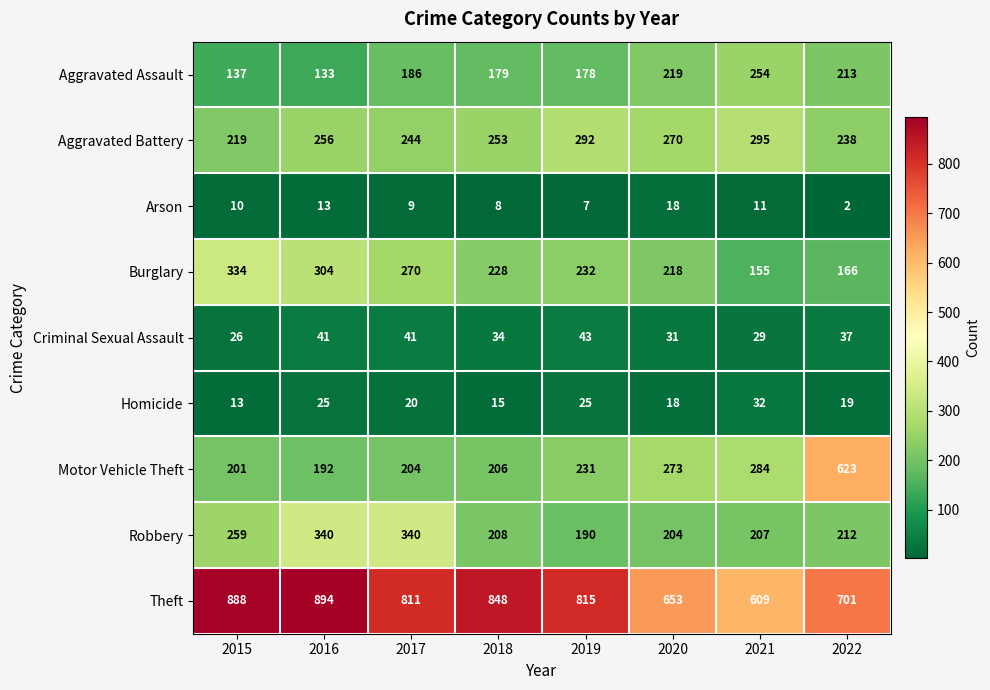

The Homicide series shows 19 at 2022. True or false?

True